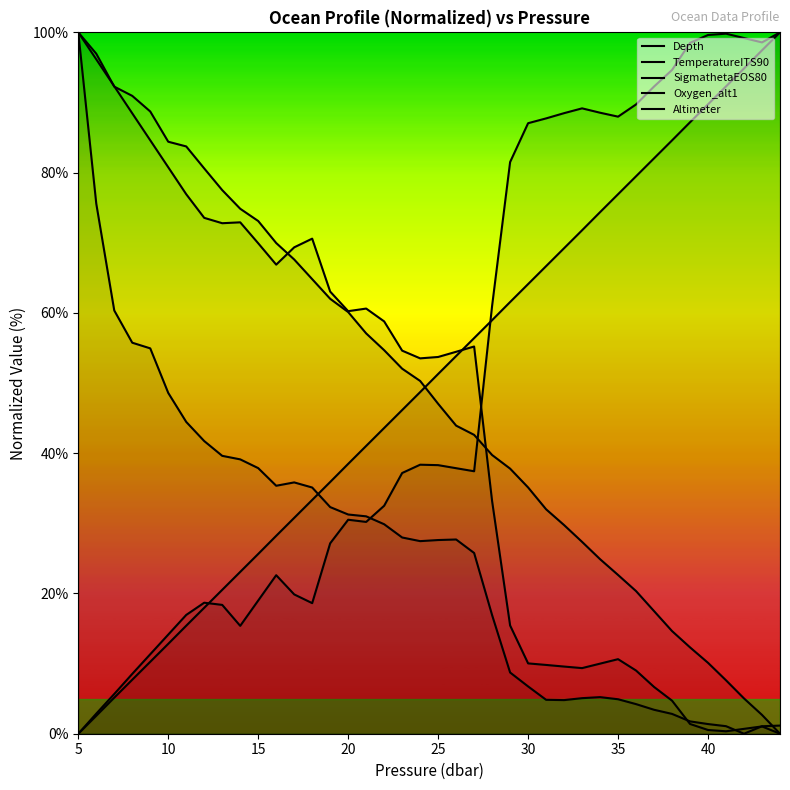

What is the sum of all Altimeter values?

1954.8